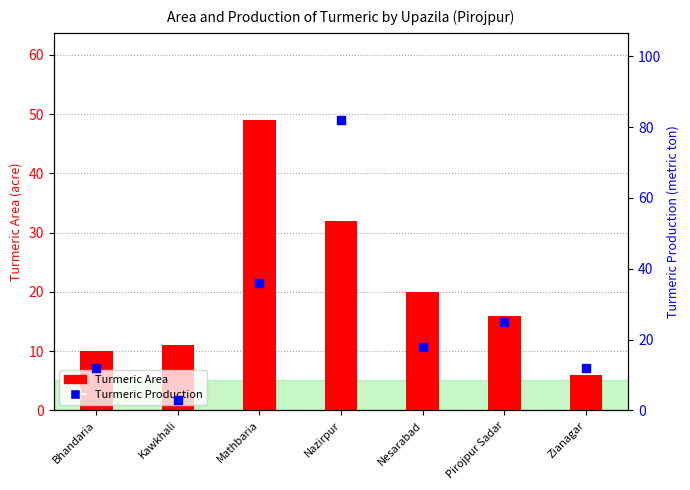

What are all the series names shown in the legend?

Turmeric Area, Turmeric Production